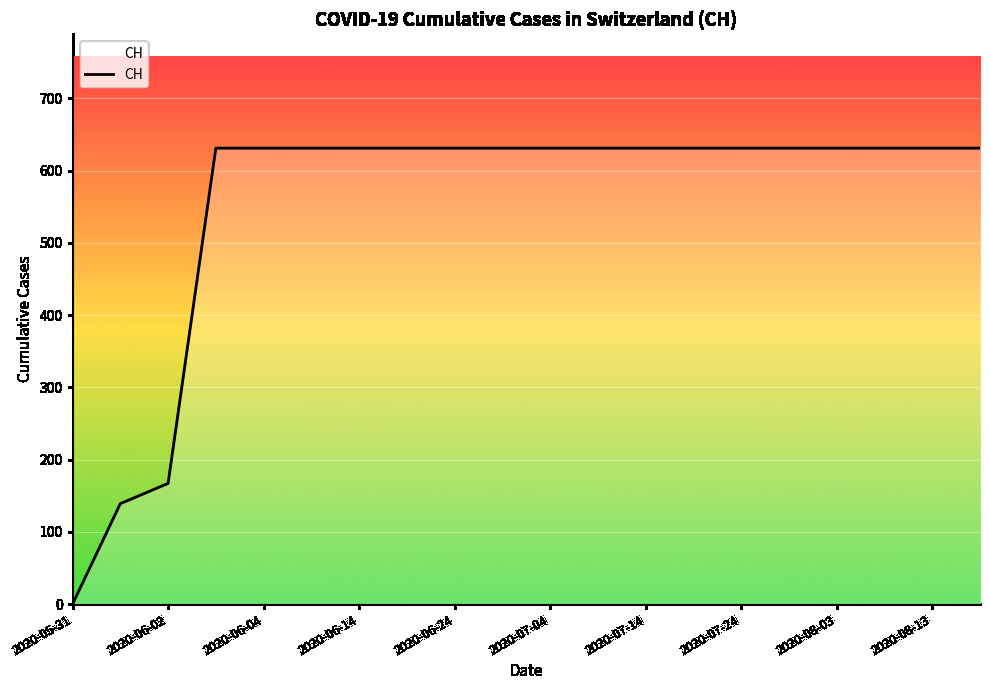

What is the difference between the maximum and minimum values?

631